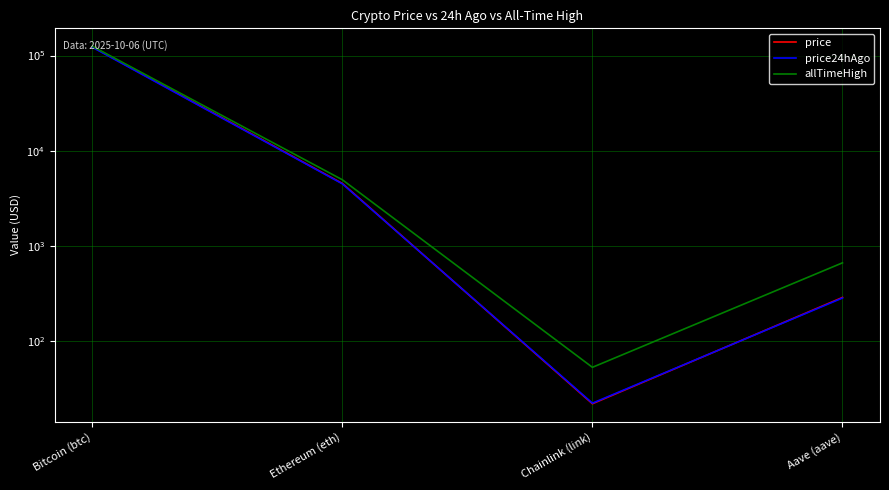

At which label is allTimeHigh closest to 62779?

Ethereum (eth)